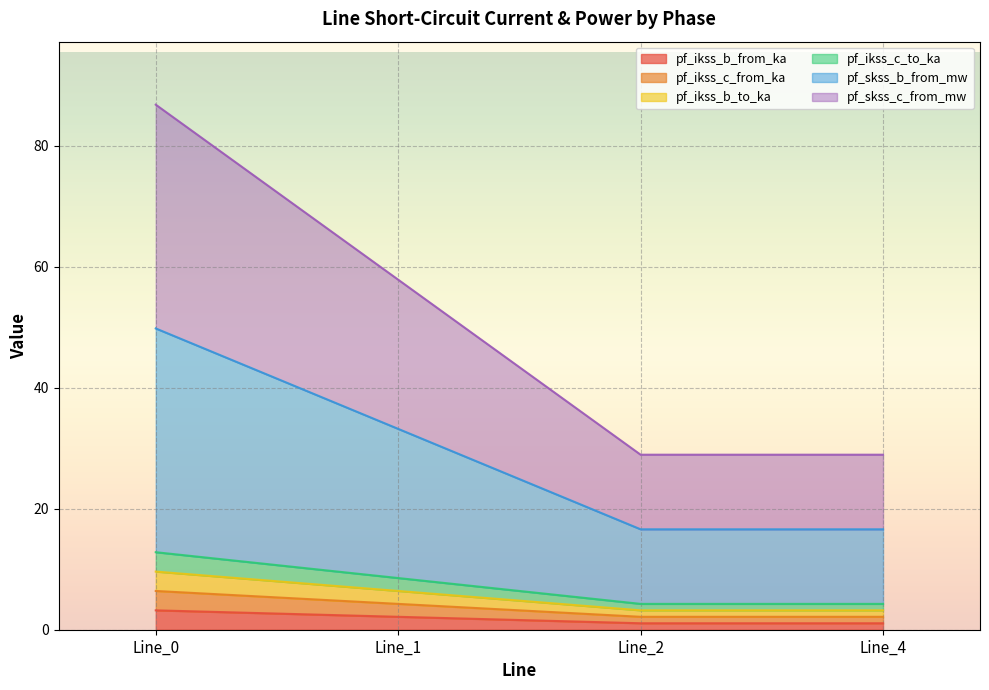

At which category is the sum across all series the highest?

Line_0